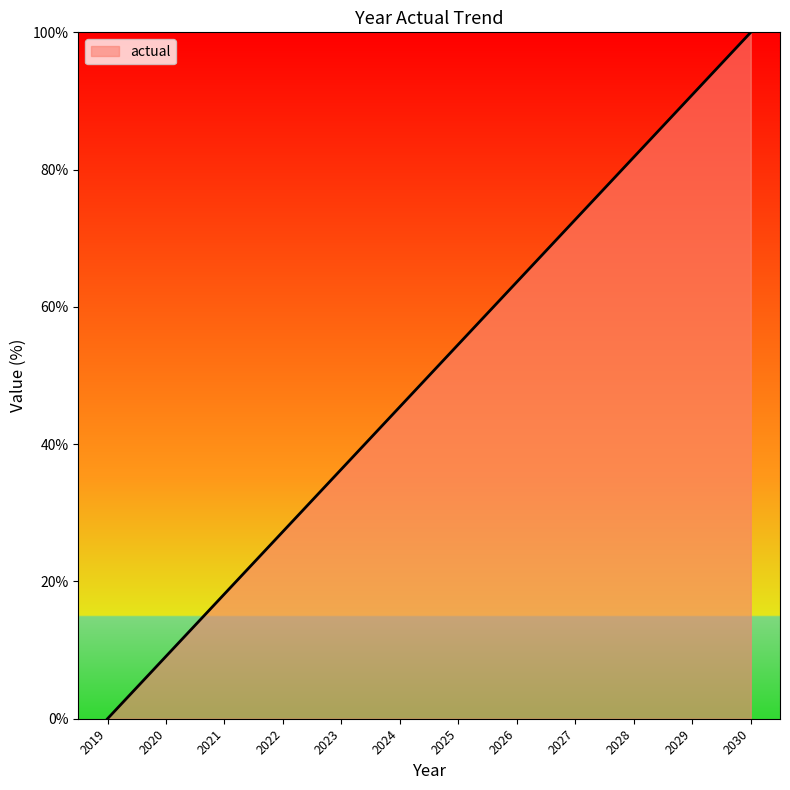

Rank the categories by value from lowest to highest.

2019, 2020, 2021, 2022, 2023, 2024, 2025, 2026, 2027, 2028, 2029, 2030